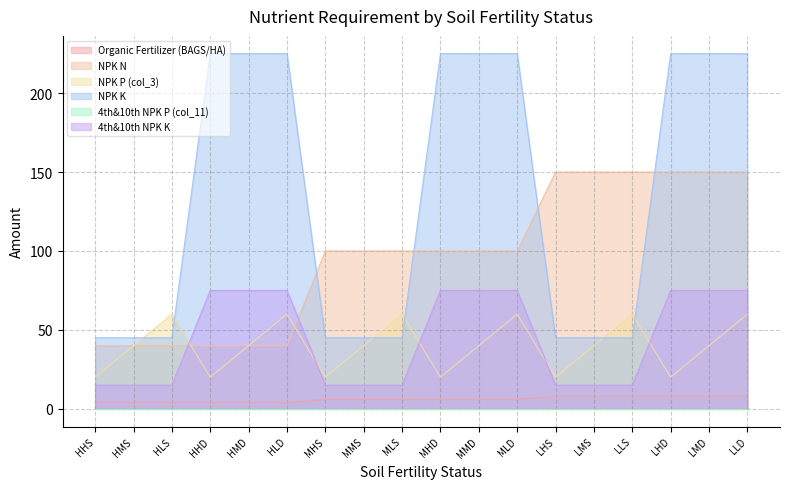

What is the smallest value displayed?

0